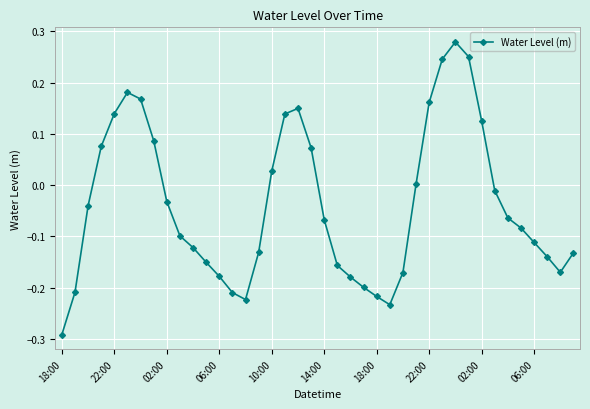

What is the difference between the maximum and minimum values?

0.6